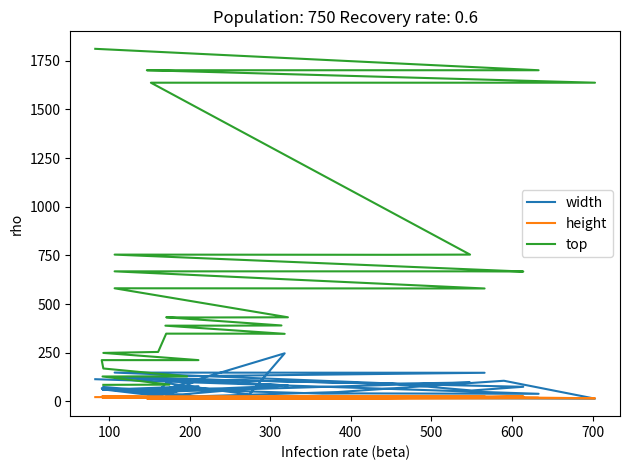

How many times do width and height cross each other?

2